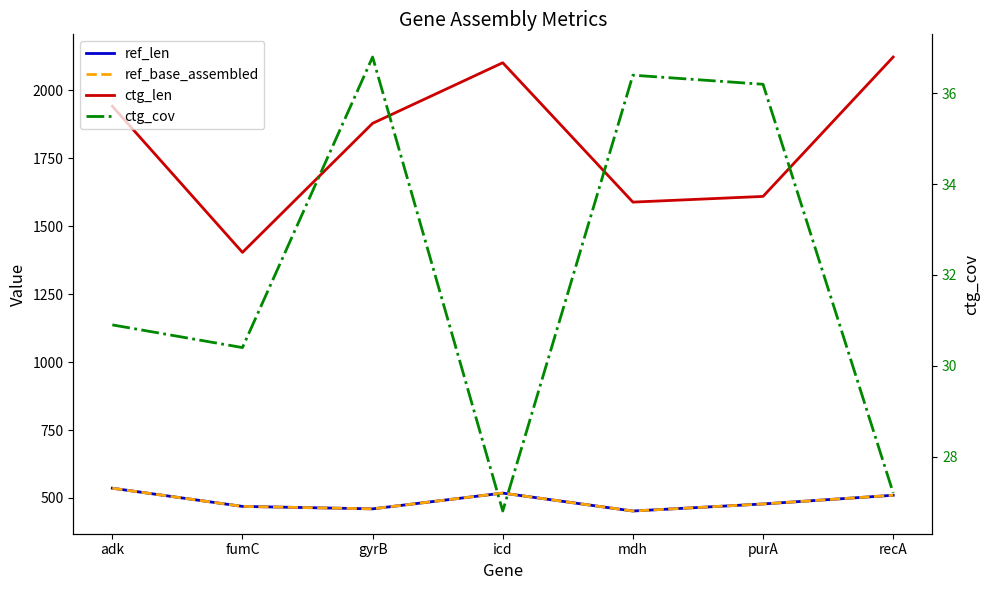

What is the label of the 2nd point from the left?

fumC